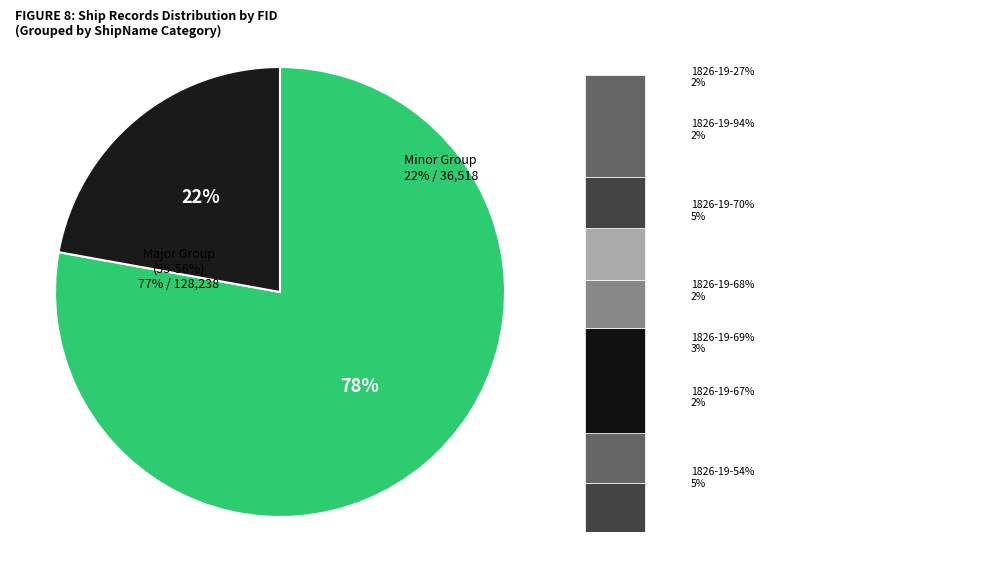

The 1826-19-55% slice represents 1% of the pie. True or false?

False